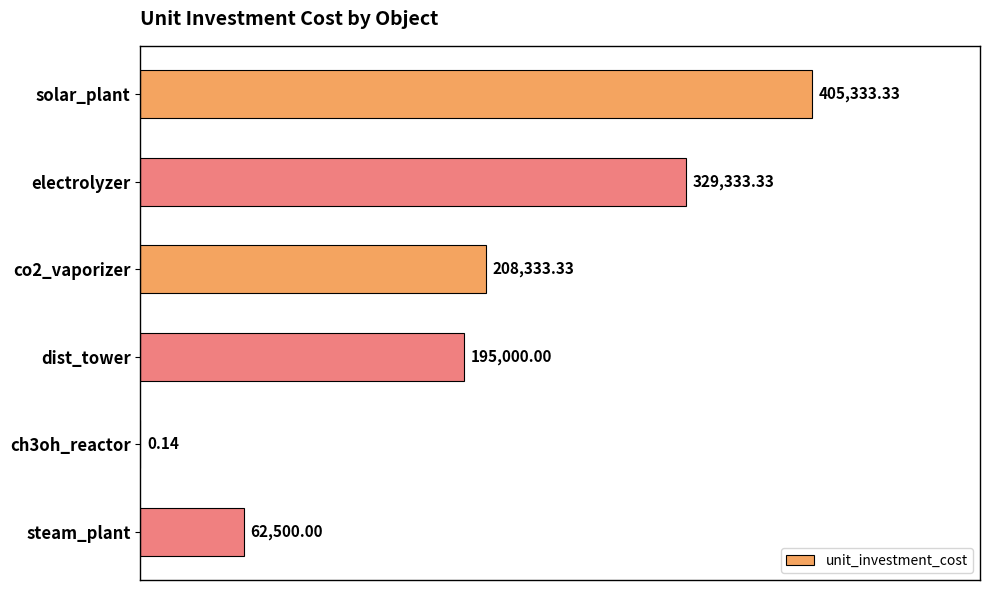

Between dist_tower and solar_plant, which is larger?

solar_plant